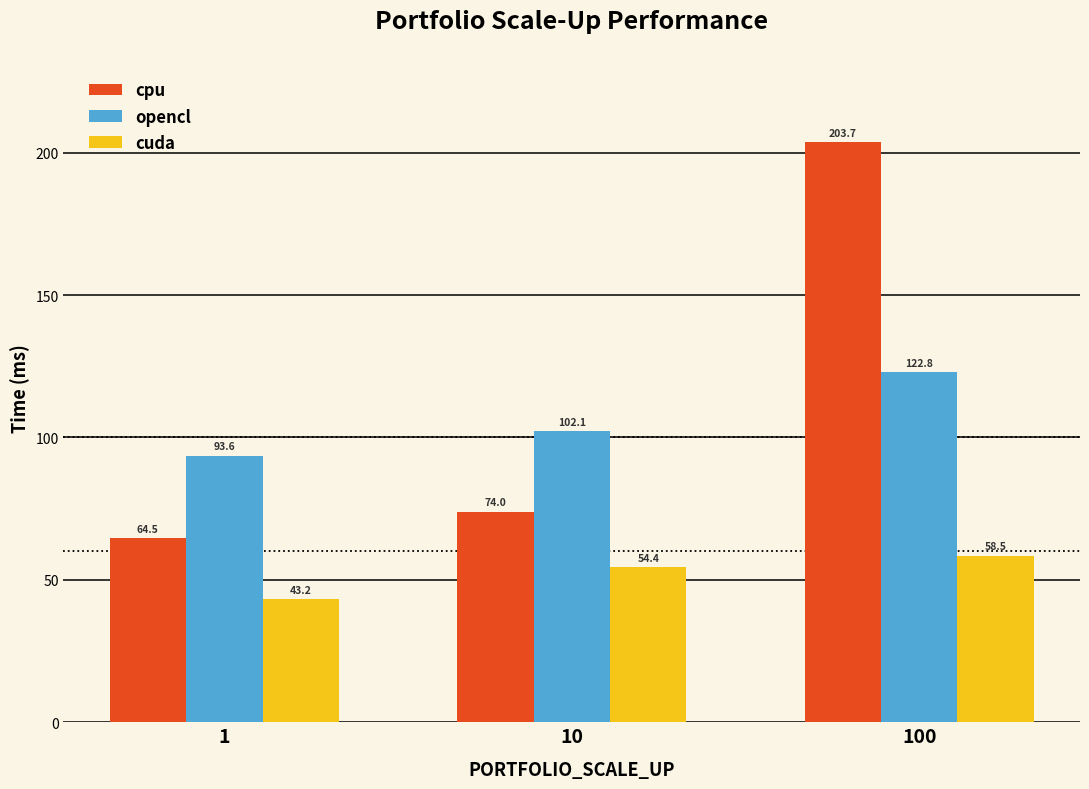

Are the bars grouped side by side (vs. stacked)?

Yes